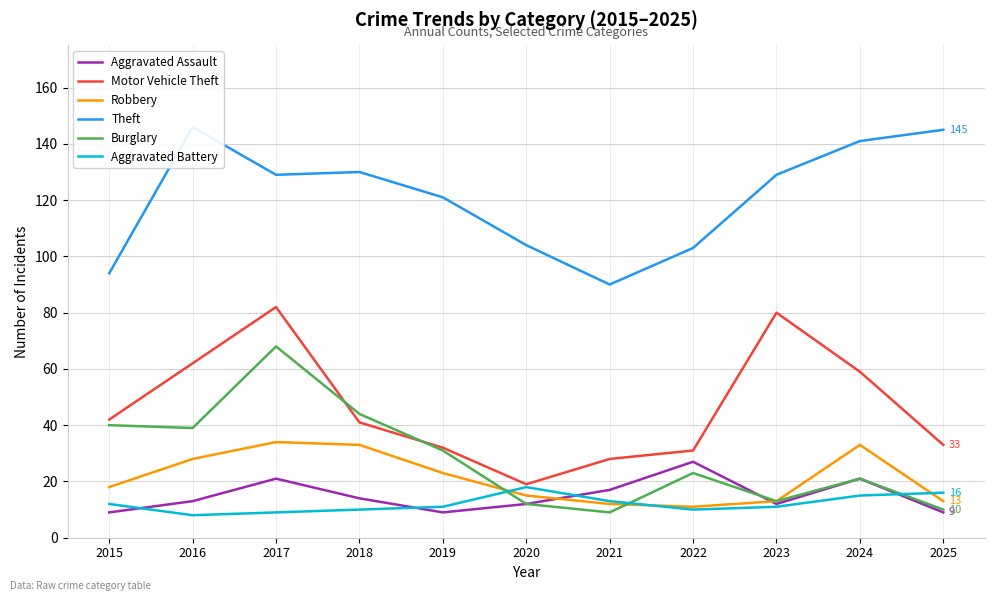

Where is the first local maximum for Robbery?

2017